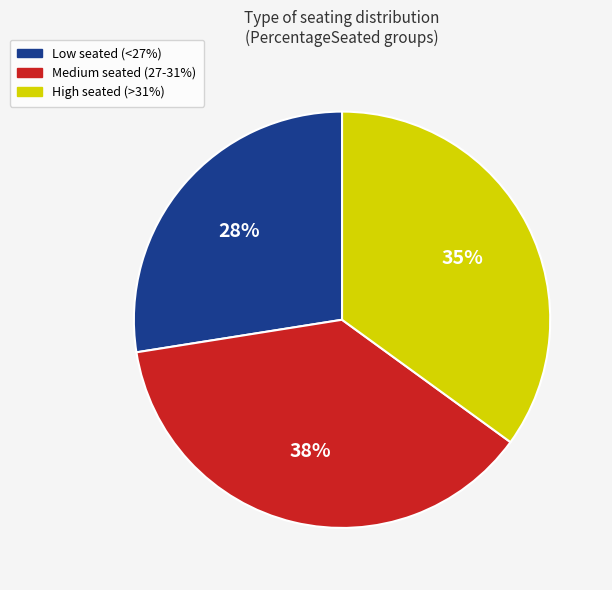

Which category has the biggest portion of the pie?

Medium seated (27-31%)